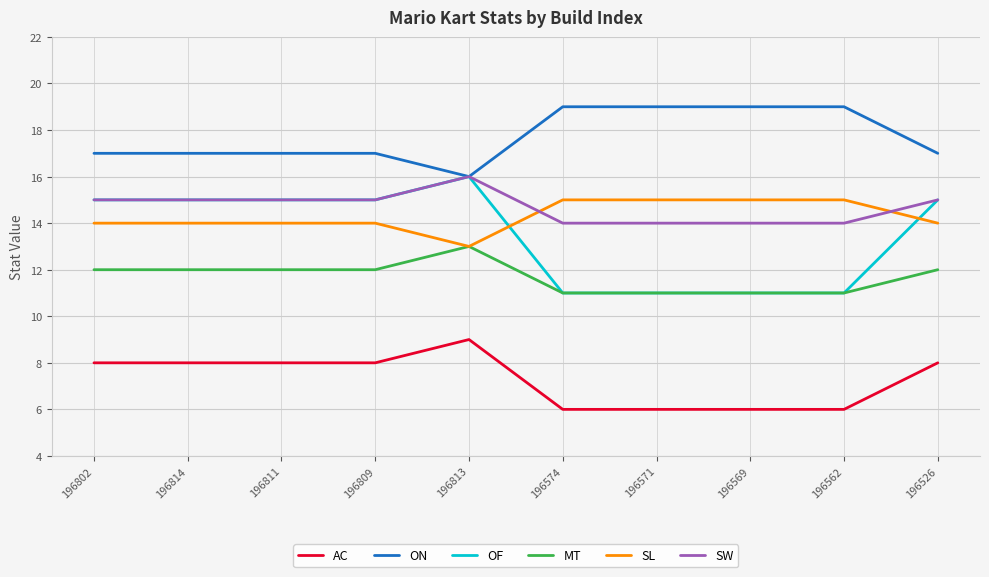

At how many categories does at least one series exceed 15?

10